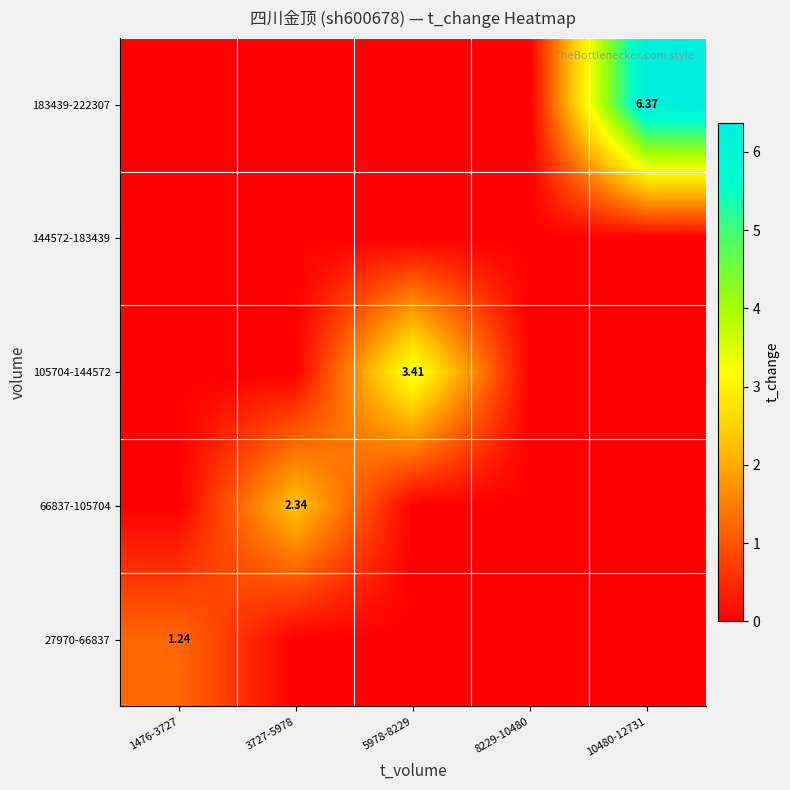

How many categories are shown in the chart?

5